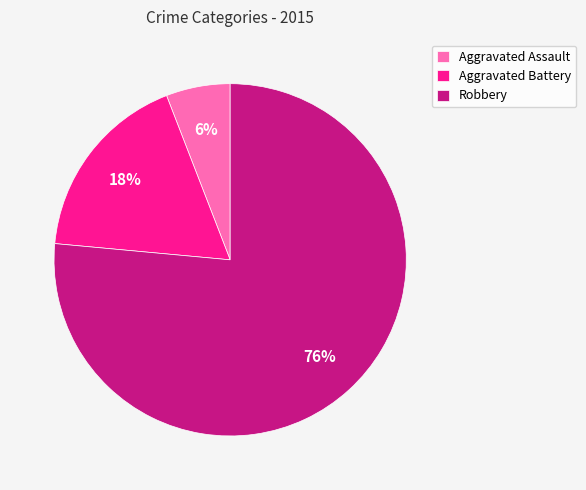

What is the ratio of the value at Aggravated Battery to the value at Aggravated Assault?

3.0